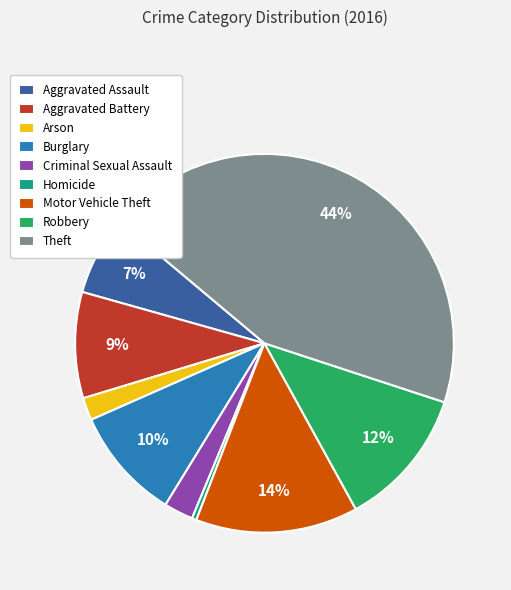

Count the number of slices in the pie.

9